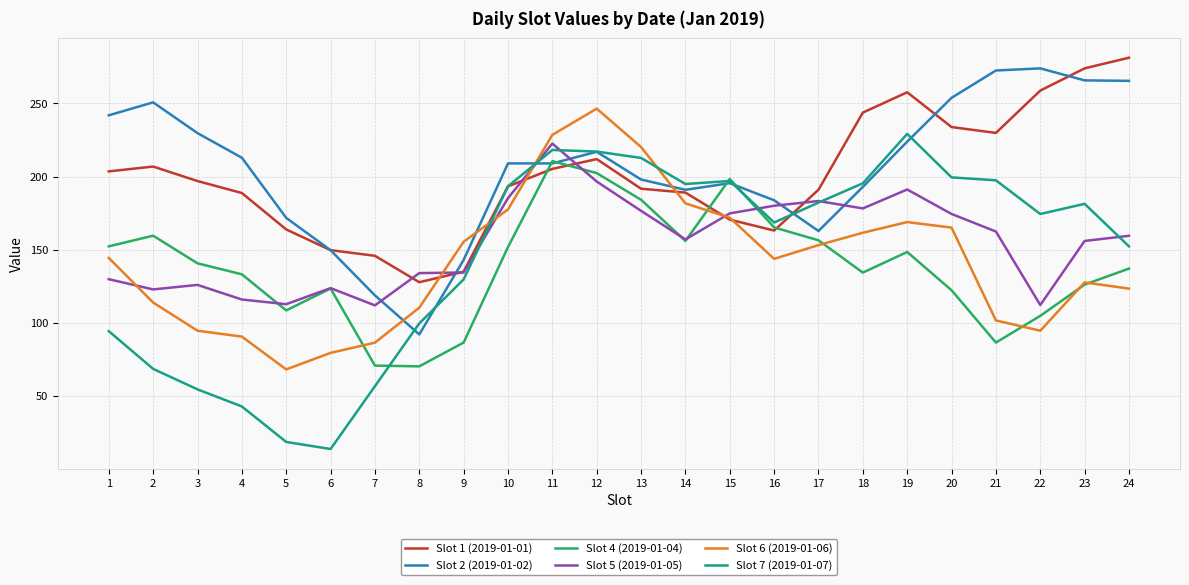

Is this an area chart (filled region under the line)?

No